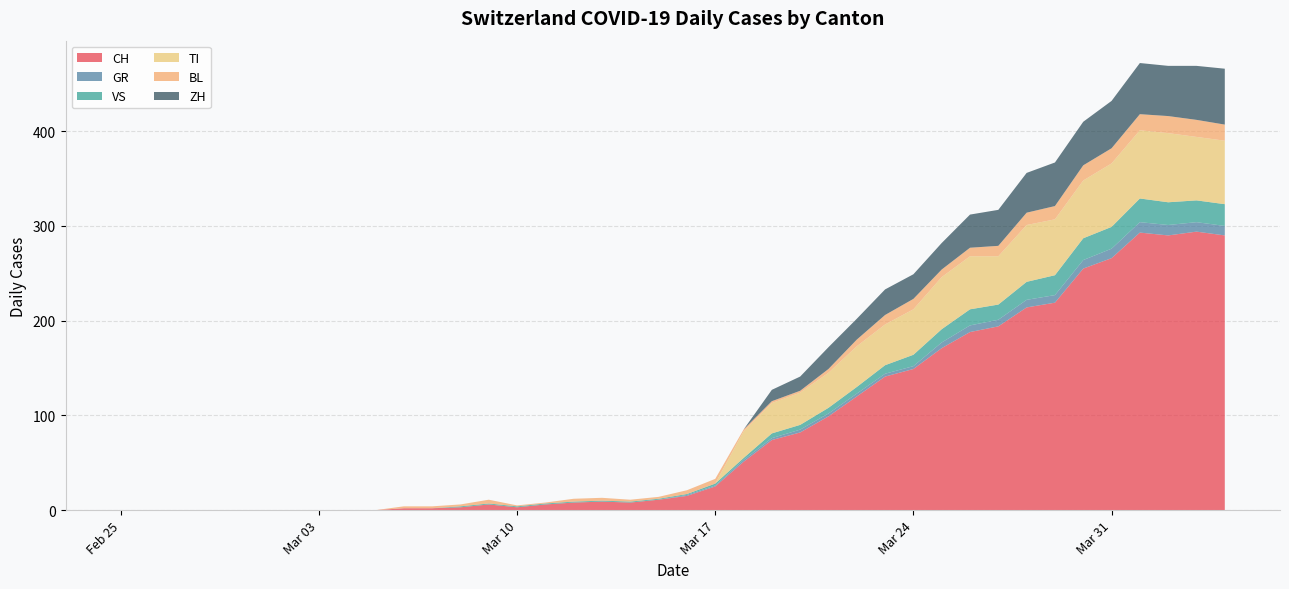

Reading left to right, transcribe all the data shown in this chart.

CH: 0	0	0	0	0	0	0	0	0	0	2	2	3	6	3	6	8	9	8	11	15	25	51	74	82	99	120	141	149	171	188	194	214	219	255	266	293	290	294	290
GR: 0	0	0	0	0	0	0	0	0	0	0	0	0	0	0	0	0	0	0	0	1	1	2	2	3	3	3	3	3	6	7	7	8	8	9	10	11	11	10	10
VS: 0	0	0	0	0	0	0	0	0	0	0	0	1	1	1	1	1	1	1	1	1	2	2	5	5	6	7	9	12	14	17	16	19	21	23	23	25	24	23	23
TI: 0	0	0	0	0	0	0	0	0	0	0	0	0	0	0	0	0	0	0	0	0	0	28	32	34	37	43	43	48	55	56	51	60	59	61	67	72	73	67	67
BL: 0	0	0	0	0	0	0	0	0	0	2	2	2	4	1	1	3	3	2	2	4	5	2	2	2	4	7	10	11	8	9	11	13	14	16	16	17	18	18	17
ZH: 0	0	0	0	0	0	0	0	0	0	0	0	0	0	0	0	0	0	0	0	0	0	0	12	15	23	22	27	26	28	35	38	42	46	46	50	54	53	57	59